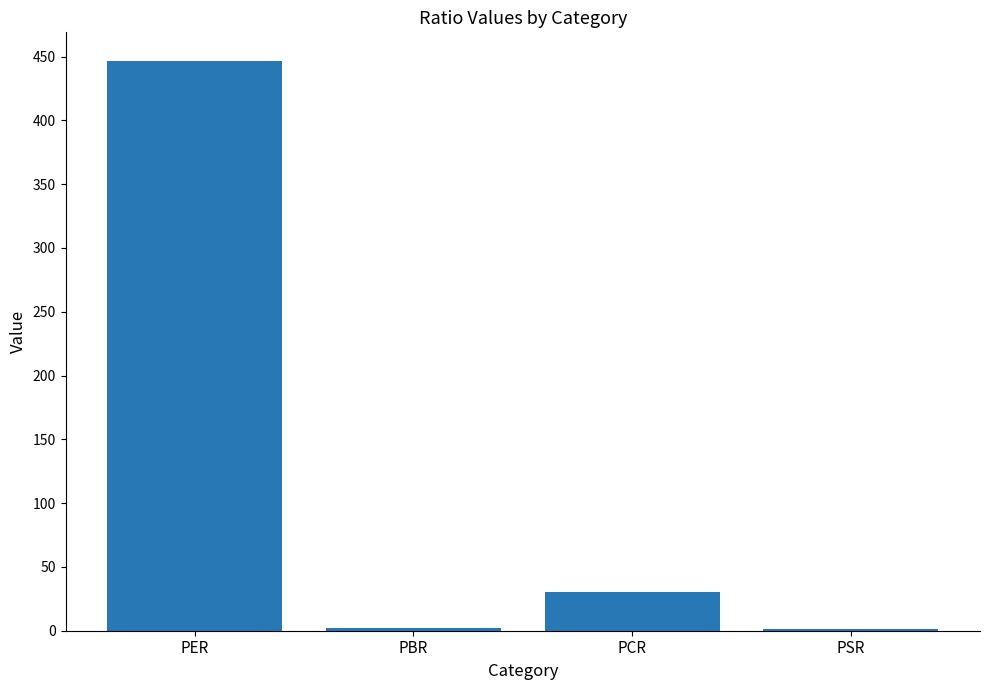

True or false: the data shows 1.4 at PSR.

True